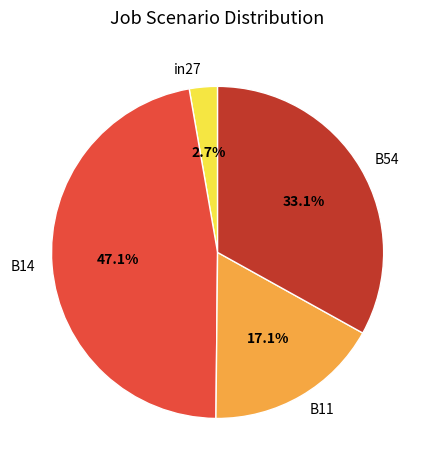

Rank the categories by value from highest to lowest.

B14, B54, B11, in27